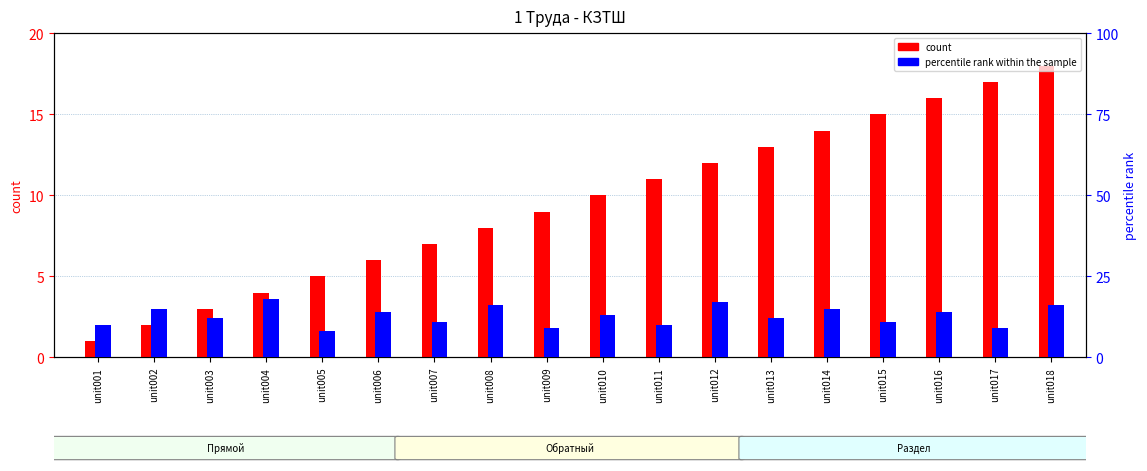

Which has a higher value, unit002 or unit016?

unit016